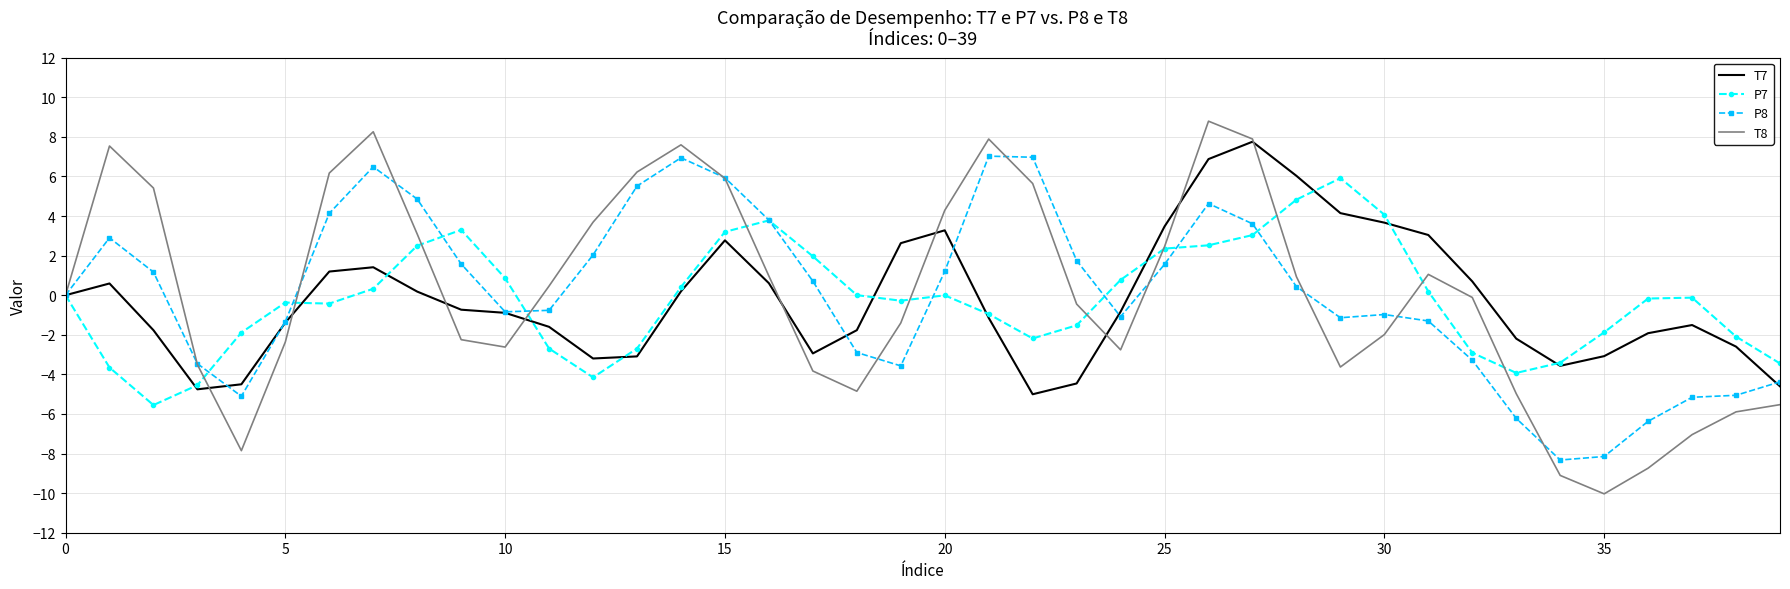

Which series has the widest spread of values?

T8